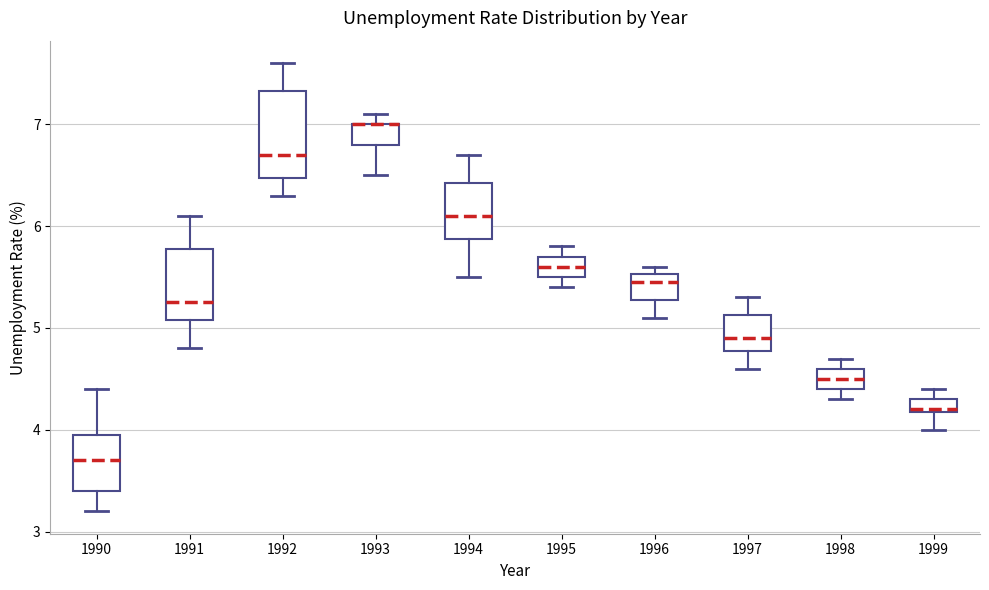

Which box is the tallest, from its lower edge to its upper edge?

1992